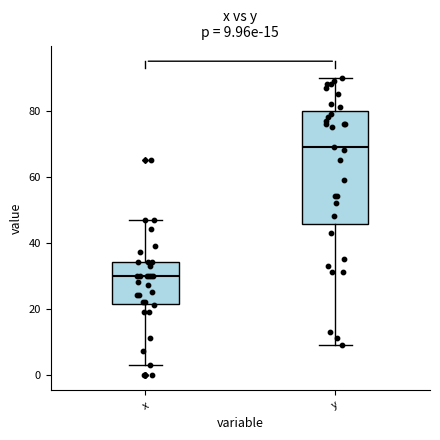

Which box is the tallest, from its lower edge to its upper edge?

y